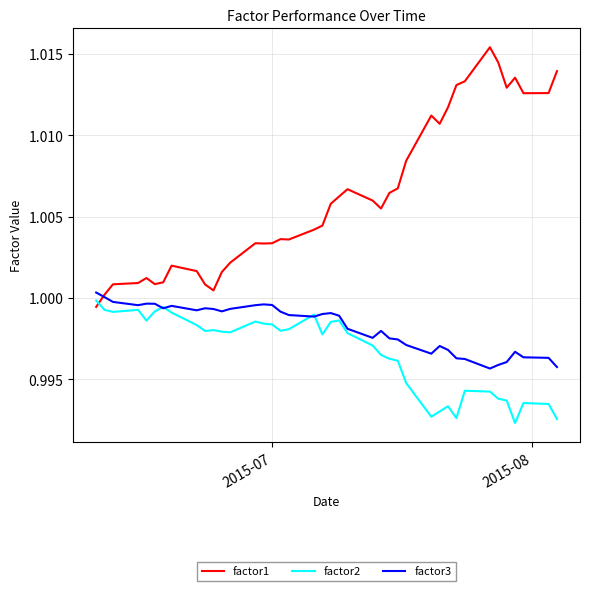

List the series in order of their overall mean, lowest first.

factor2, factor3, factor1